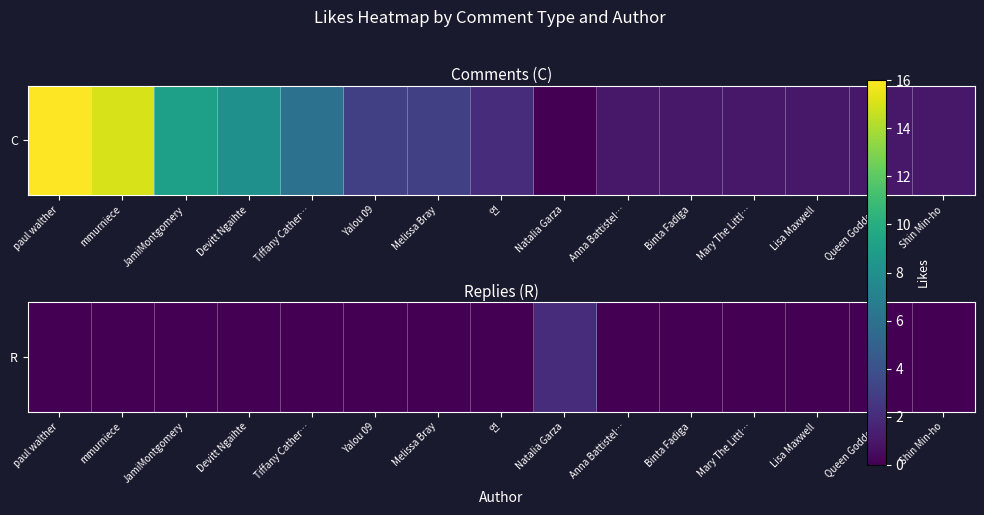

True or false: the data shows 0 at Binta Fadiga.

True